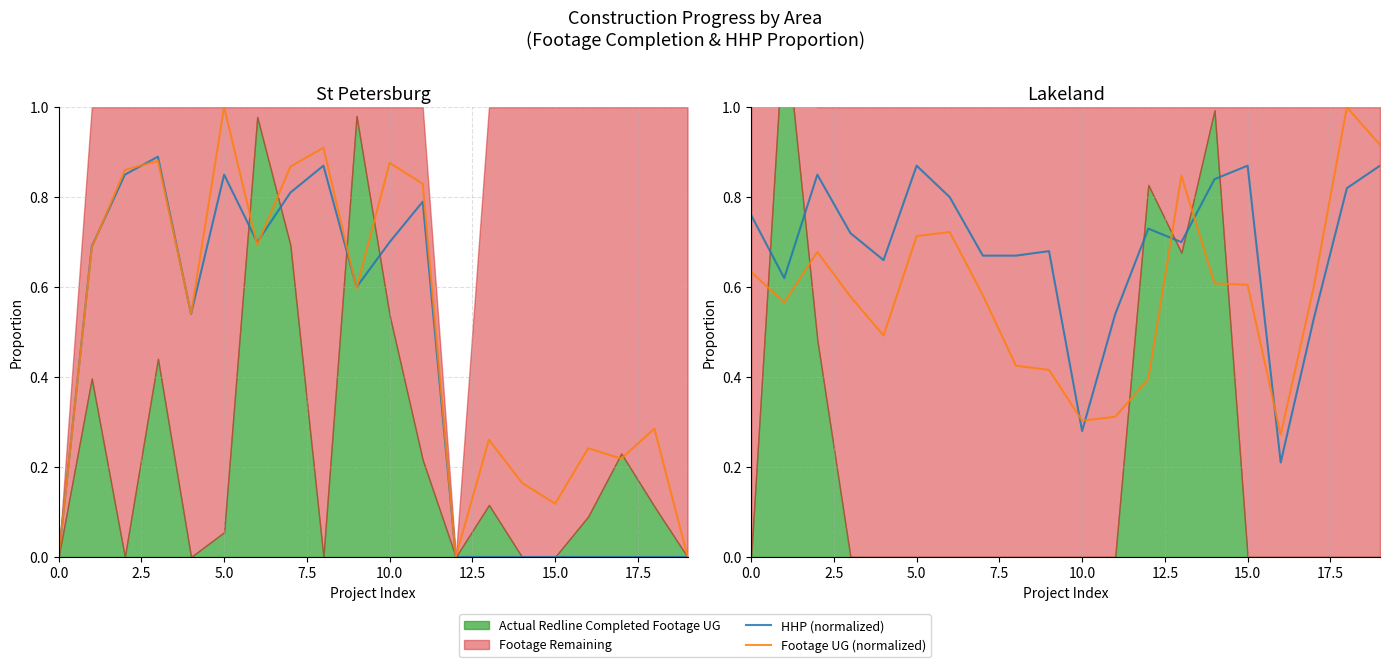

At which label is HHP (normalized) closest to 0?

16